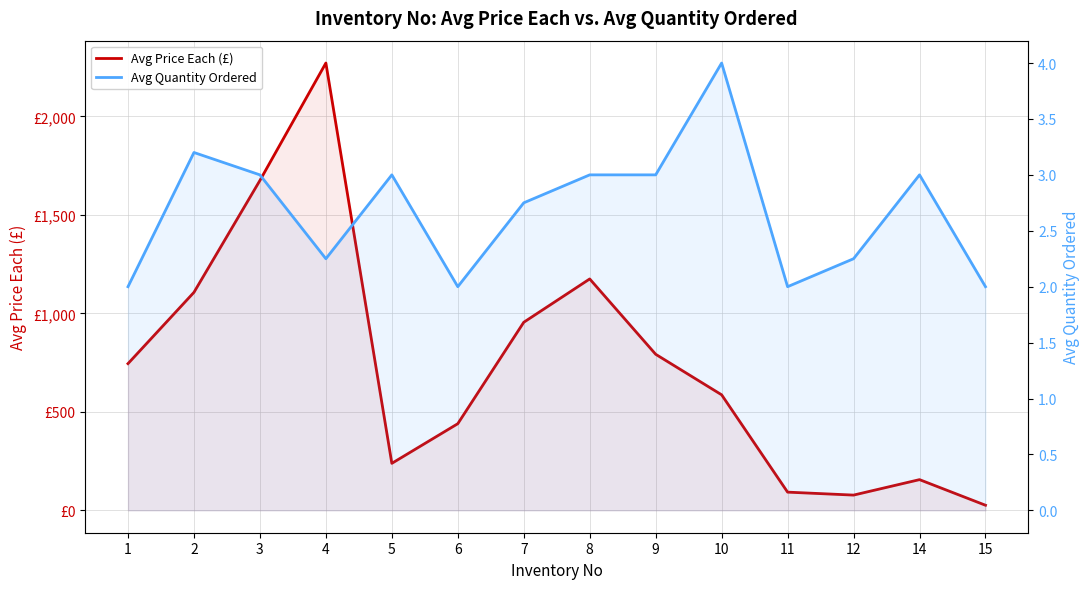

Rank the categories by Avg Quantity Ordered value from highest to lowest.

10, 2, 3, 5, 8, 9, 14, 7, 4, 12, 1, 6, 11, 15